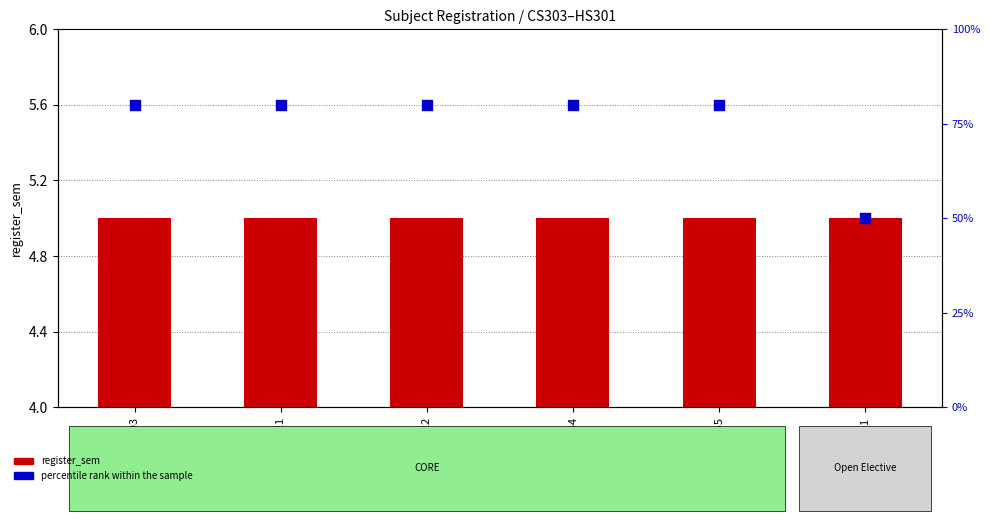

Which series contains the lowest Y value?

register_sem